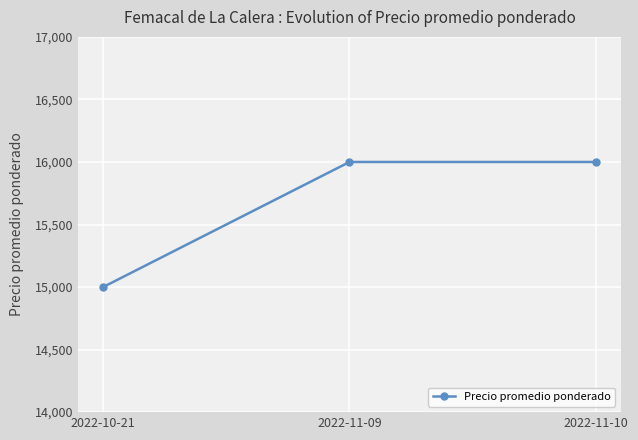

At which category does the chart reach its minimum across all series?

2022-10-21